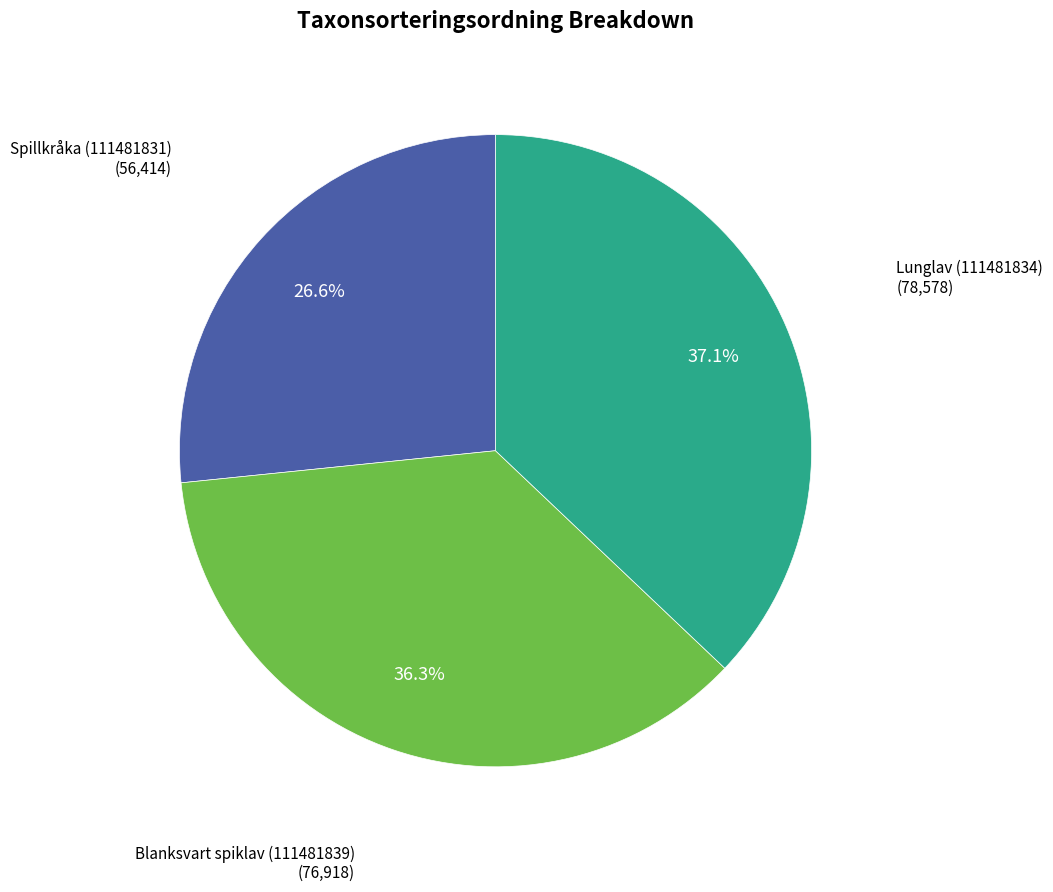

Rank the categories by value from highest to lowest.

Lunglav (111481834), Blanksvart spiklav (111481839), Spillkråka (111481831)